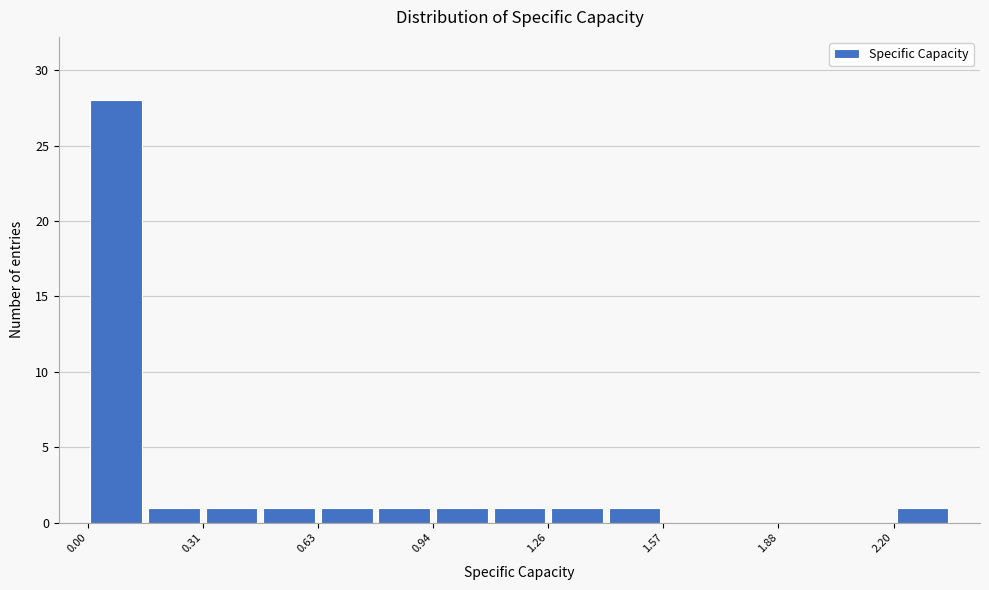

Around what value on the x-axis is the tallest bar? Give the approximate position of its centre, as read against the axis.

0.10